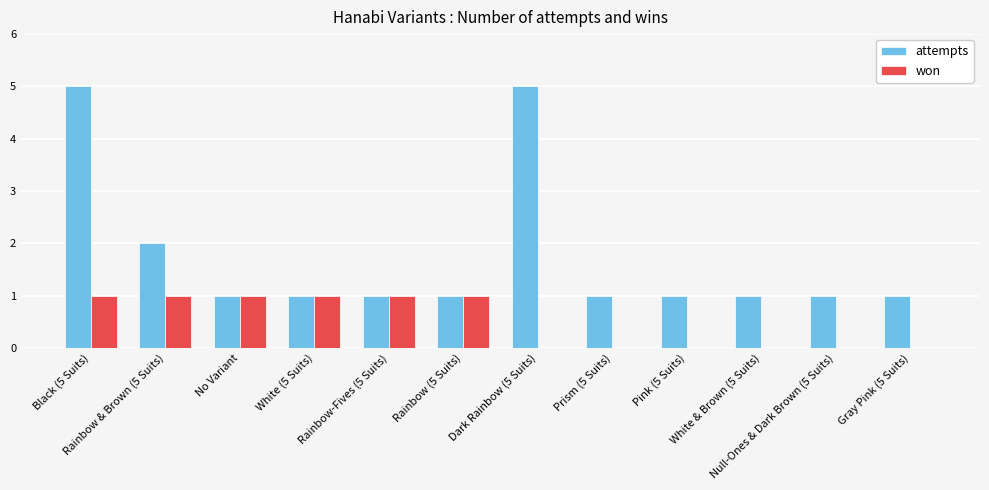

Which series has the largest total across all categories?

attempts